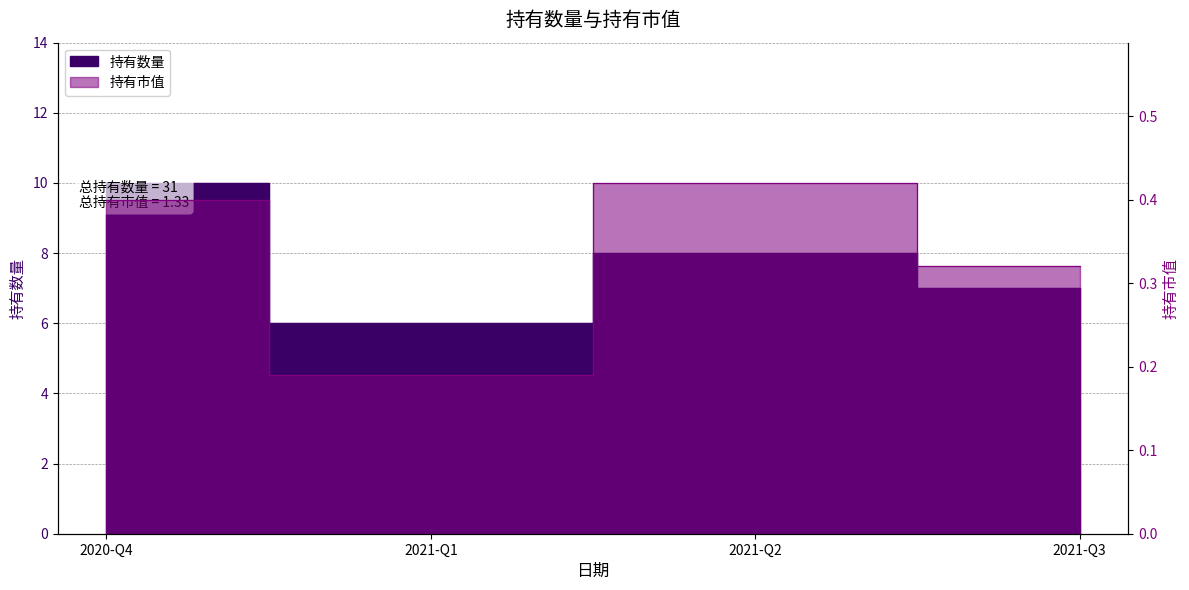

What is the spread (max minus min) of values at 2021-Q2?

7.6